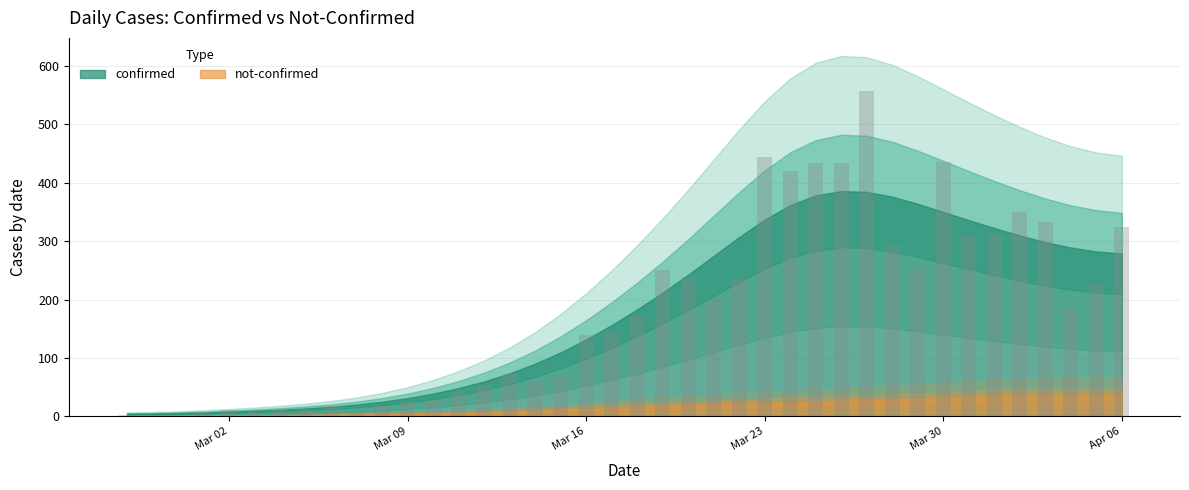

Are the bars grouped side by side (vs. stacked)?

No